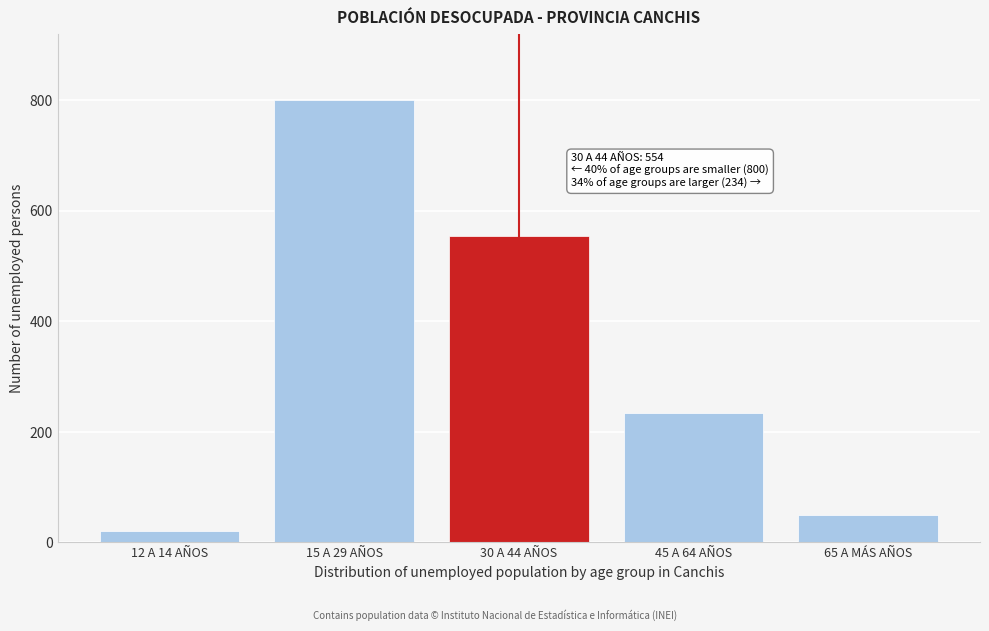

Reading right to left, list all the values displayed in this chart.

50	234	554	800	21